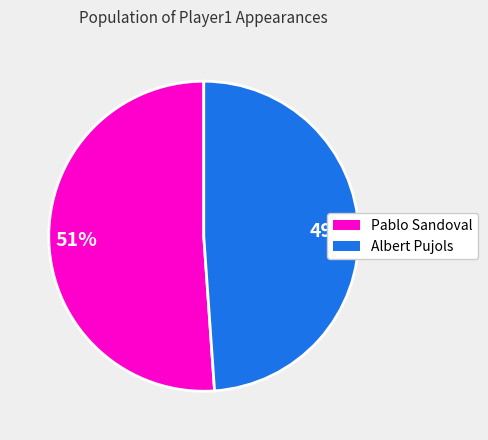

To the nearest percent, what is the difference between the largest and smallest slice percentages?

2%